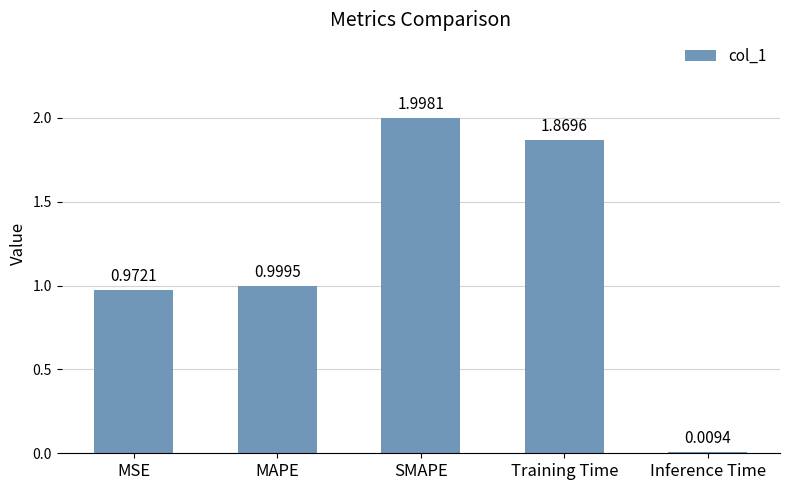

The value at MAPE is 0.5. True or false?

False